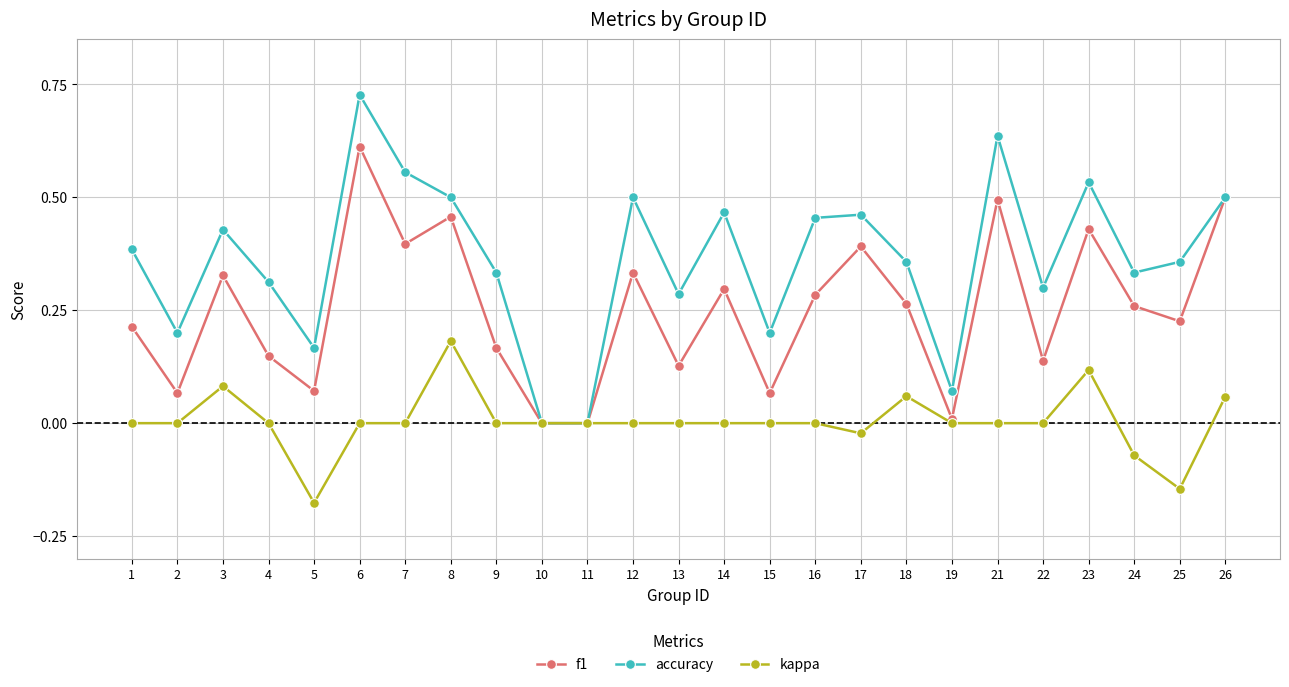

True or false: accuracy has more than 0 points higher than both neighbors.

True